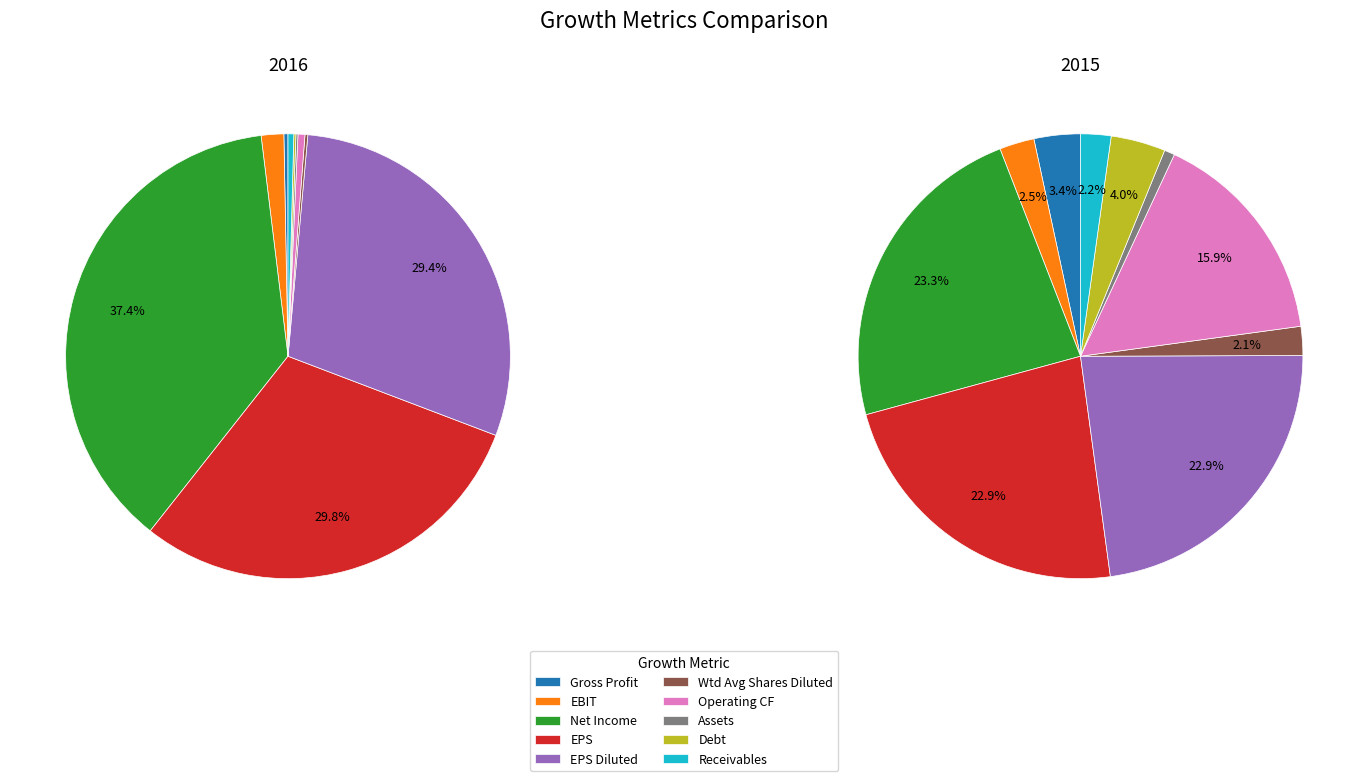

How many slices are in this pie chart?

10